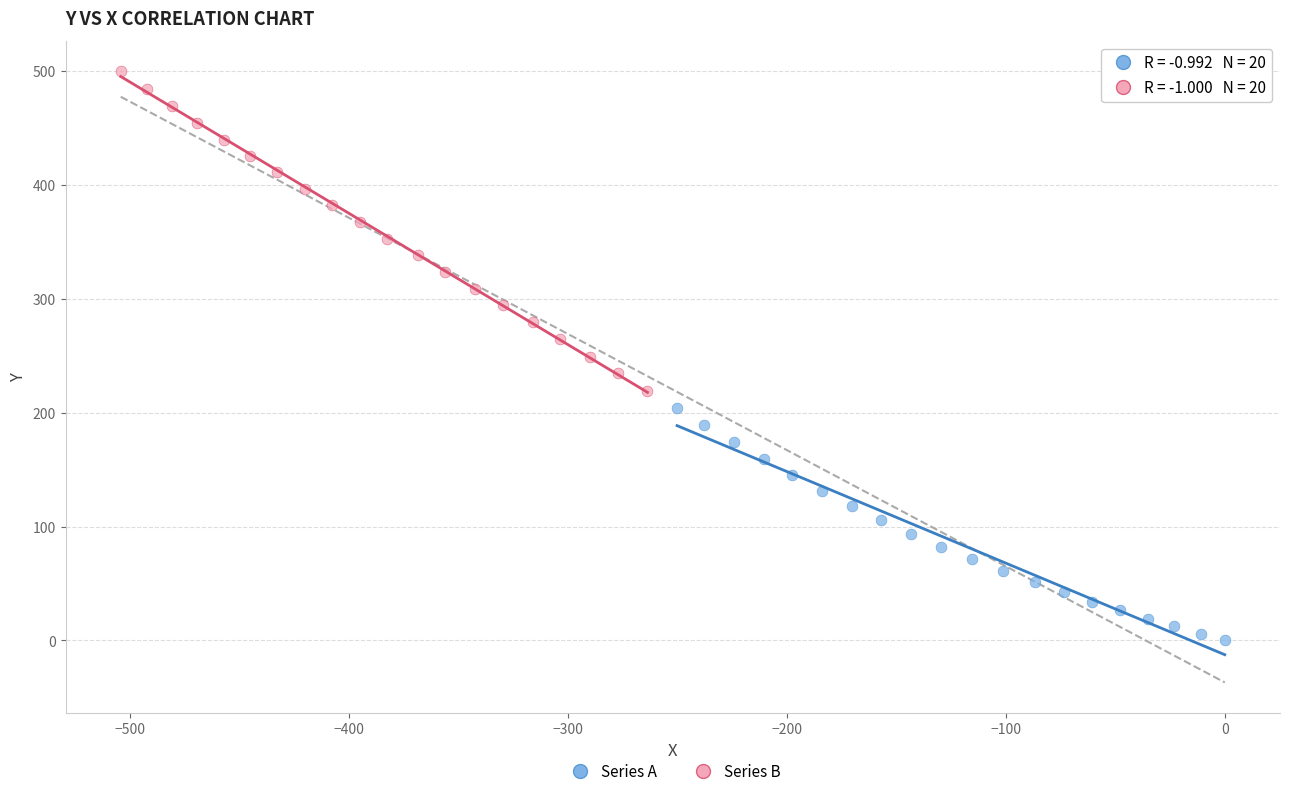

Which series contains the highest Y value?

Series B